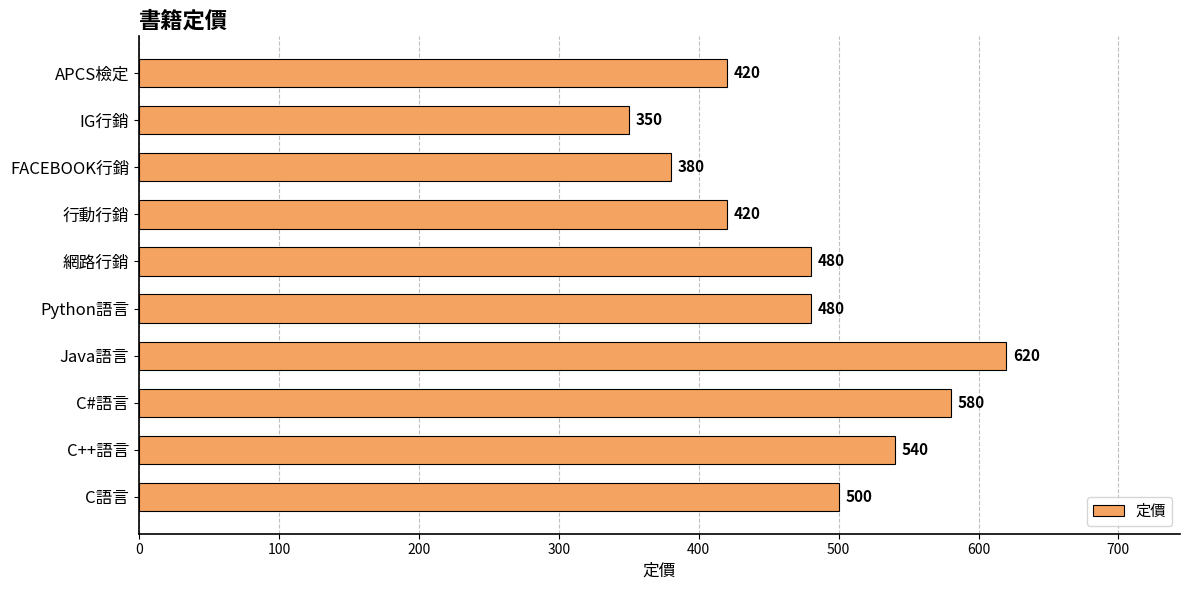

Reading top to bottom, list all the values displayed in this chart.

420	350	380	420	480	480	620	580	540	500